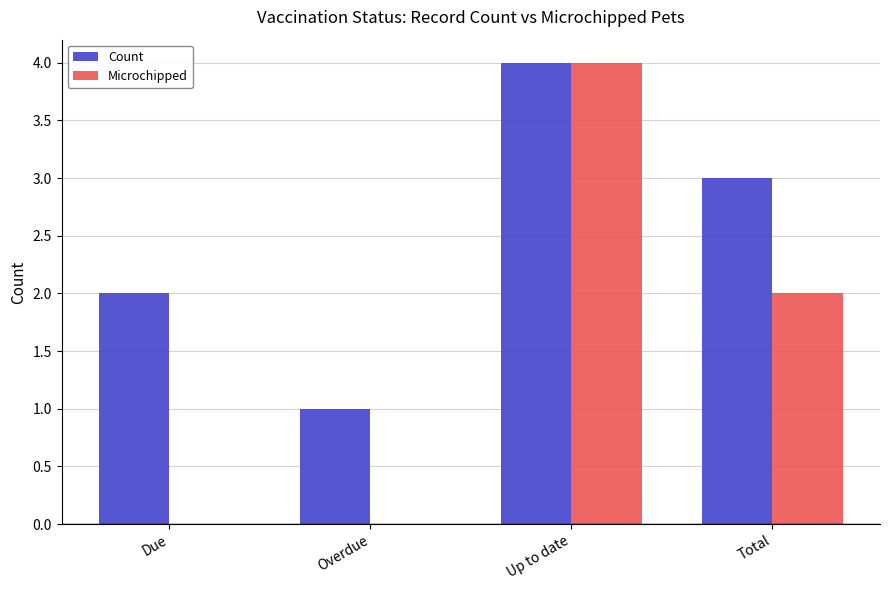

How many categories are shown in the chart?

4